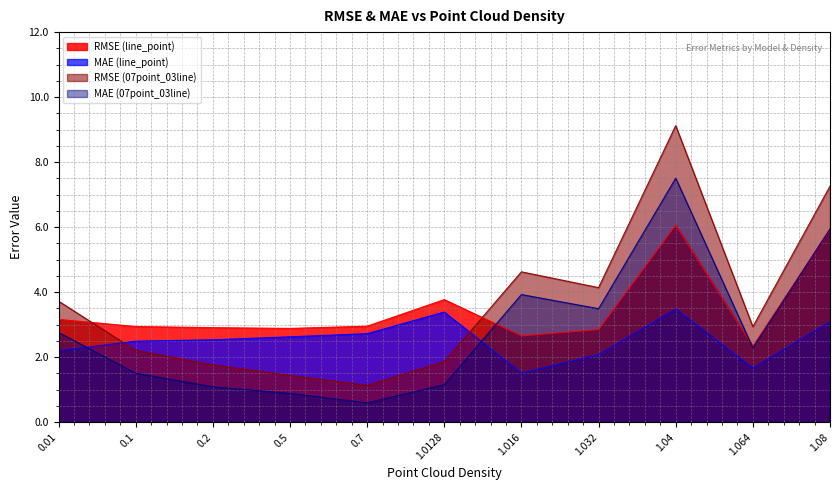

What position from the right is 0.7?

7